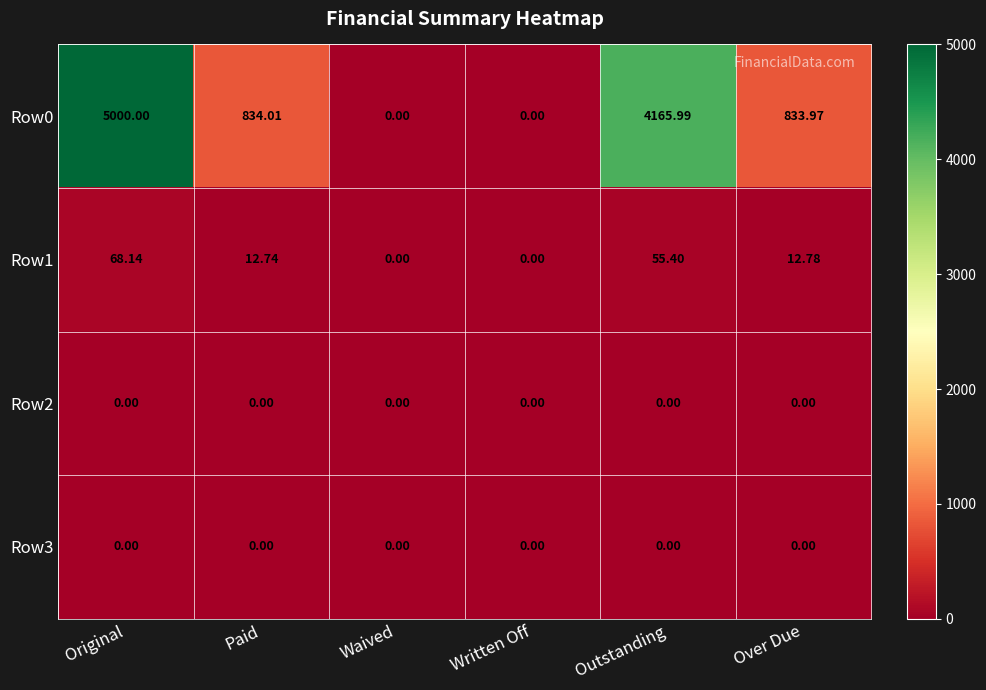

At which label is Row1 closest to 34?

Over Due